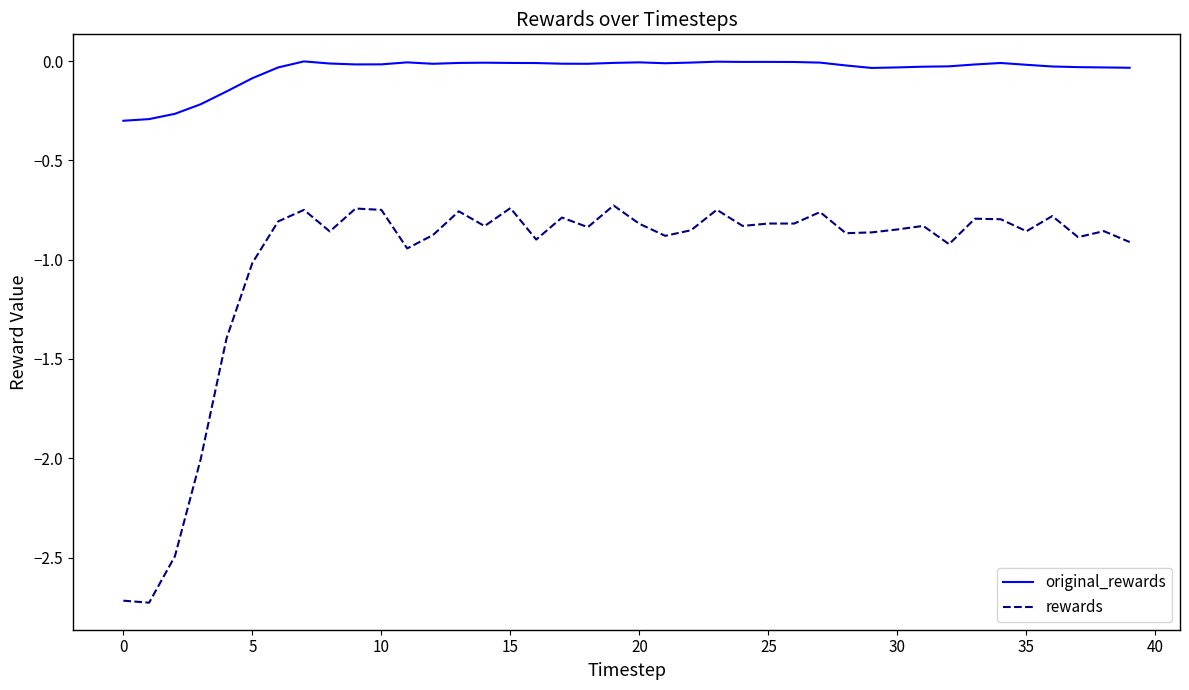

List the series in order of their peak value, lowest first.

rewards, original_rewards